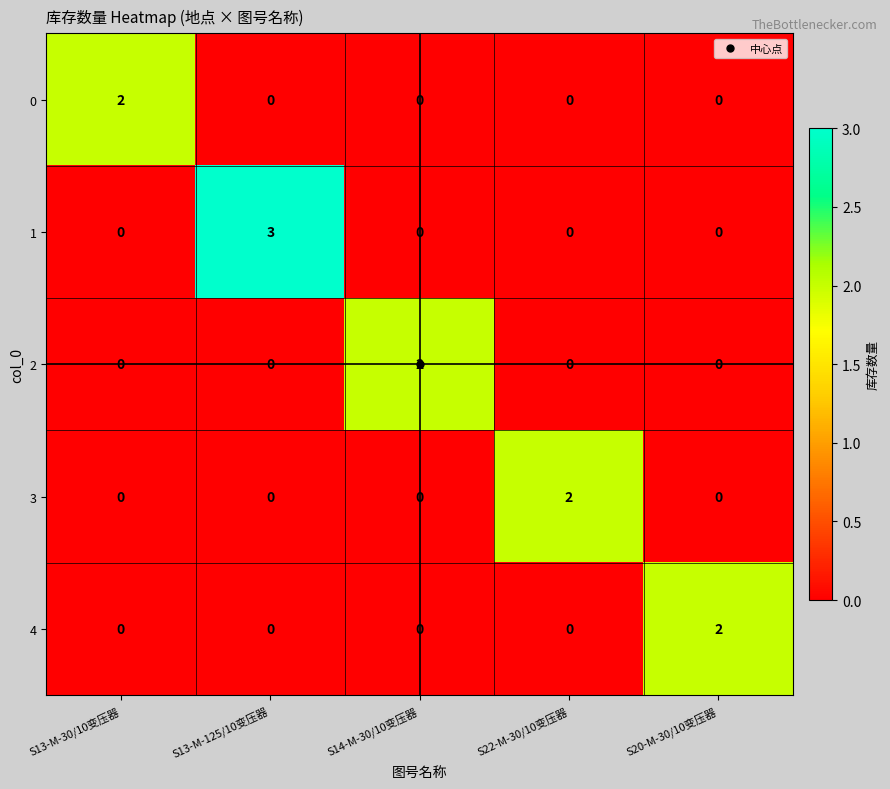

What is the total value across all series at S20-M-30/10变压器?

2